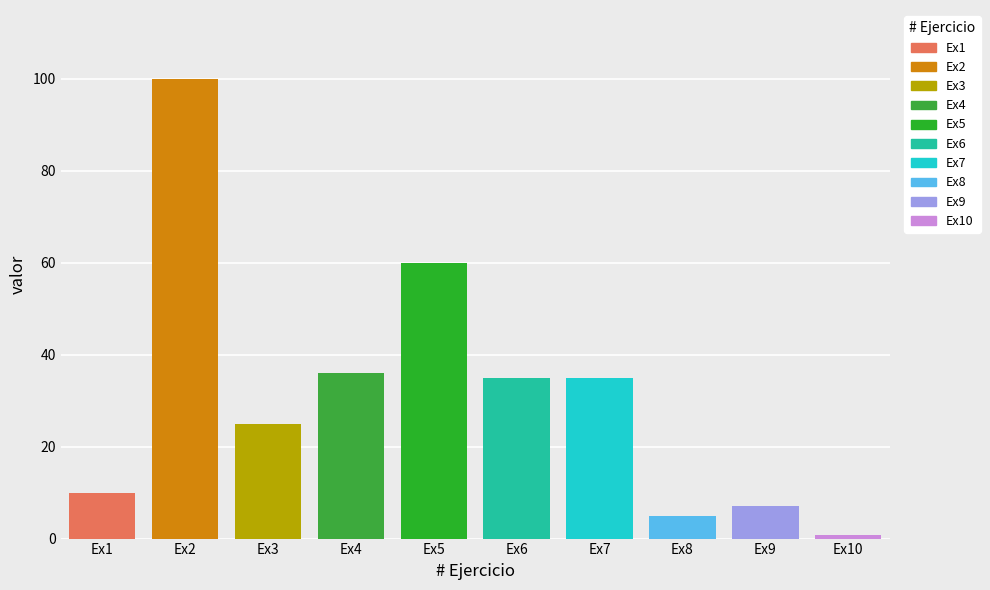

How many data points does each series have?

10